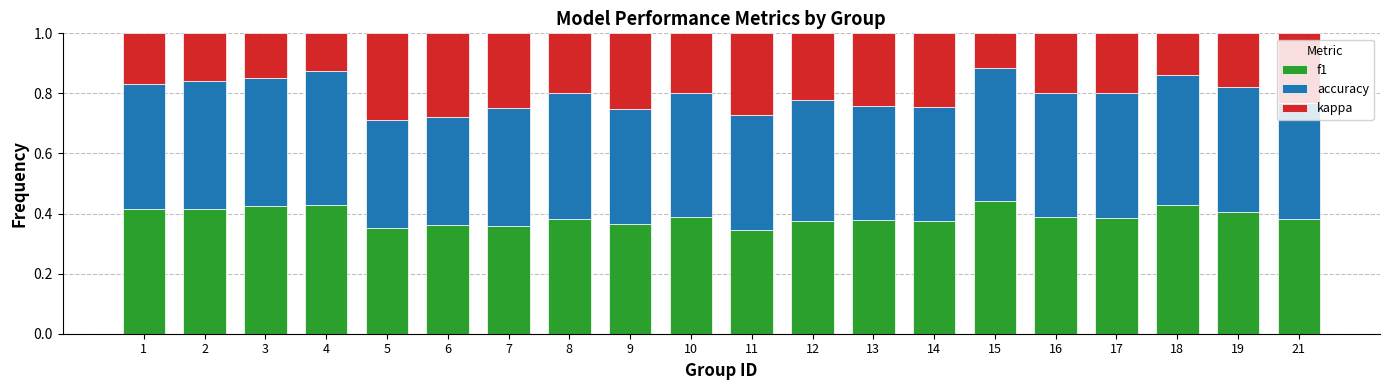

What is the total value across all series at 17?

1.0